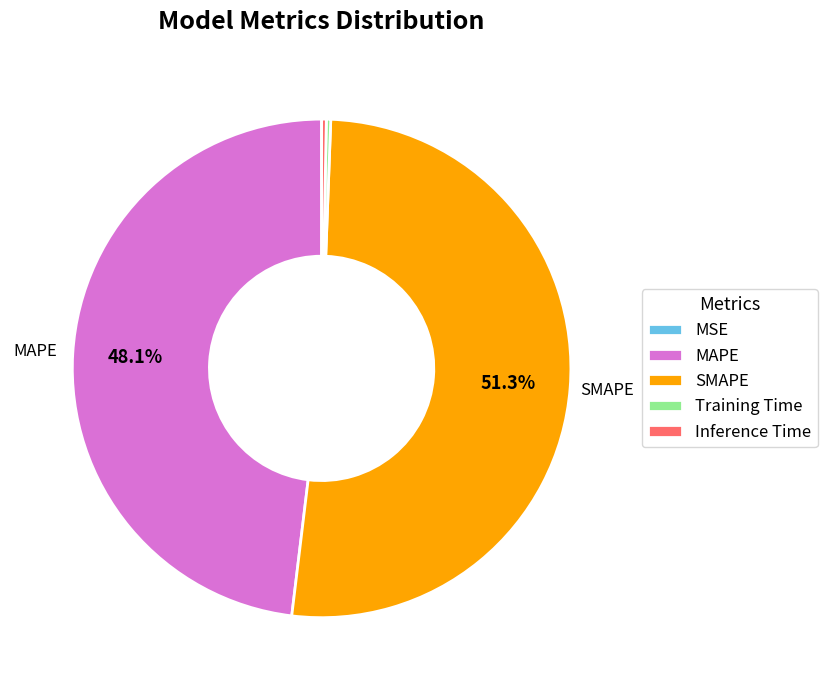

To the nearest percent, what is the average slice percentage?

20%